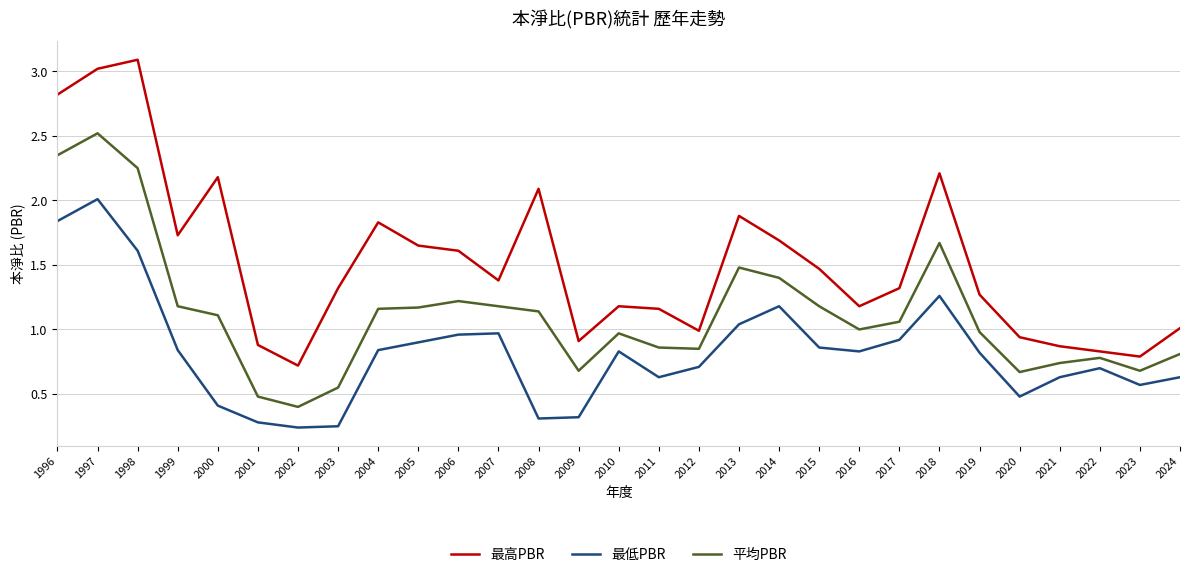

Which category has the lowest value in the 最高PBR series?

2002